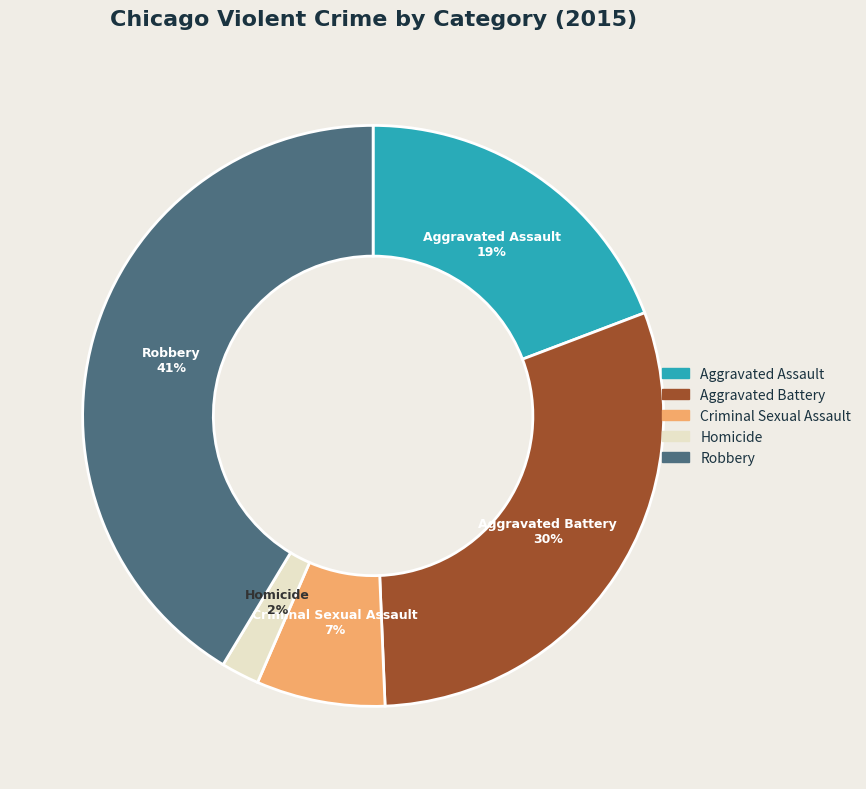

To the nearest percent, what percentage of the pie is Robbery?

41%